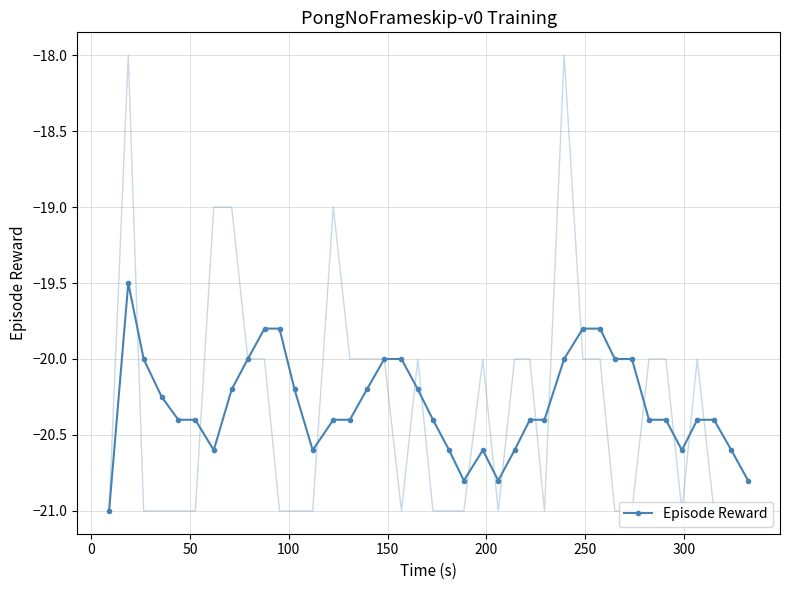

What is the value of the Episode Reward point at the 32nd from the left?

-20.0